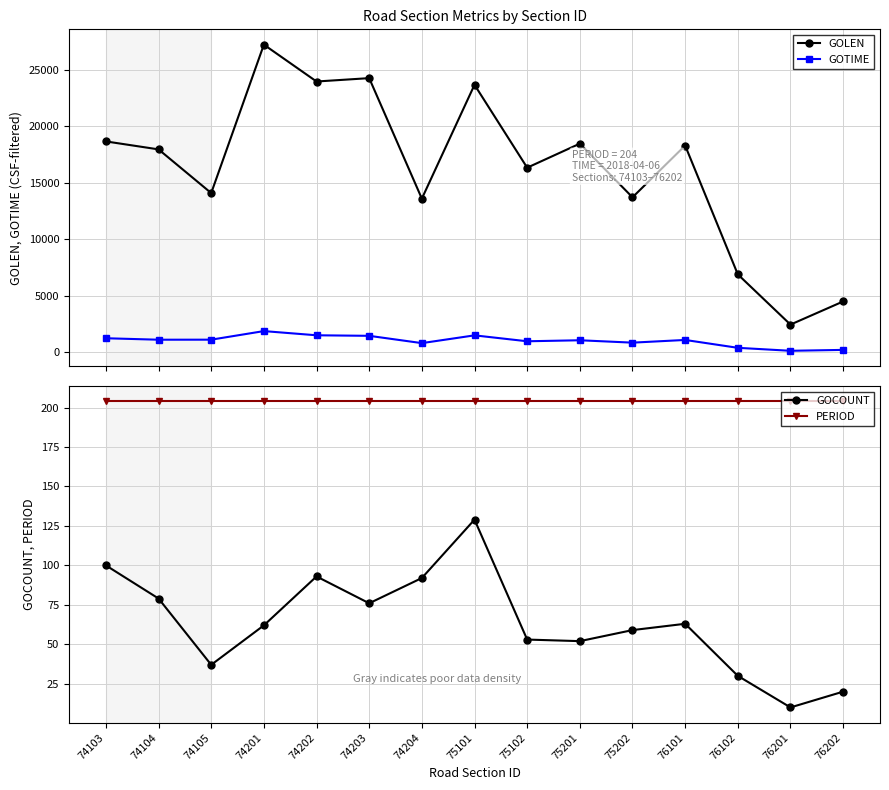

True or false: GOLEN and GOCOUNT intersect in this chart.

False